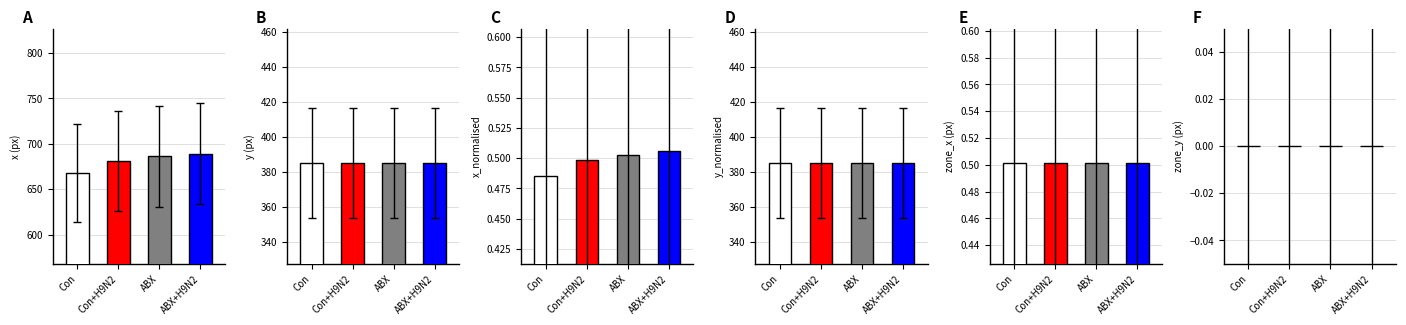

What is the maximum value shown in the chart?

689.0